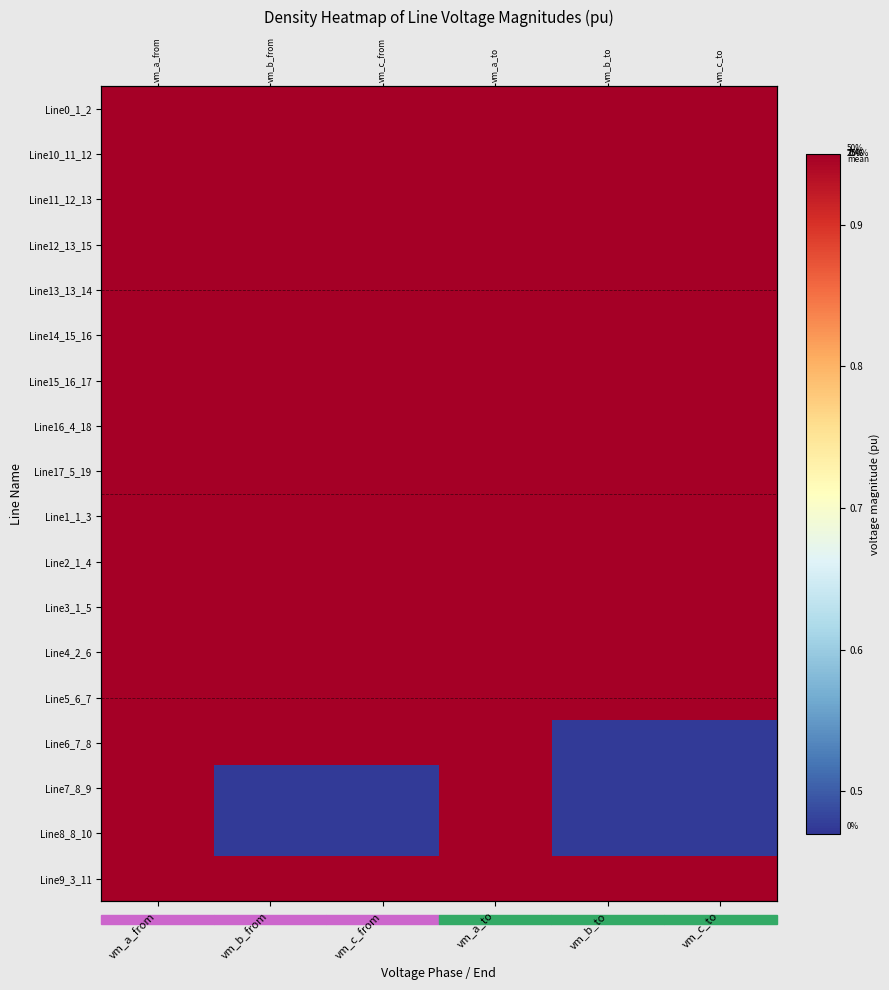

Which label corresponds to the largest value in the chart?

vm_a_to